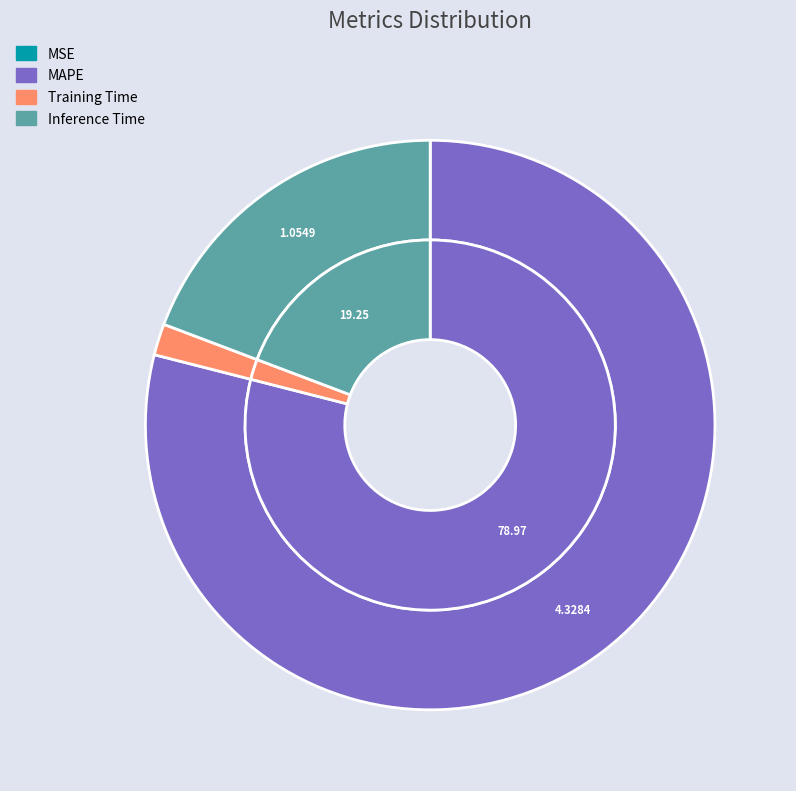

Is it true that MAPE is 67% of the pie?

False